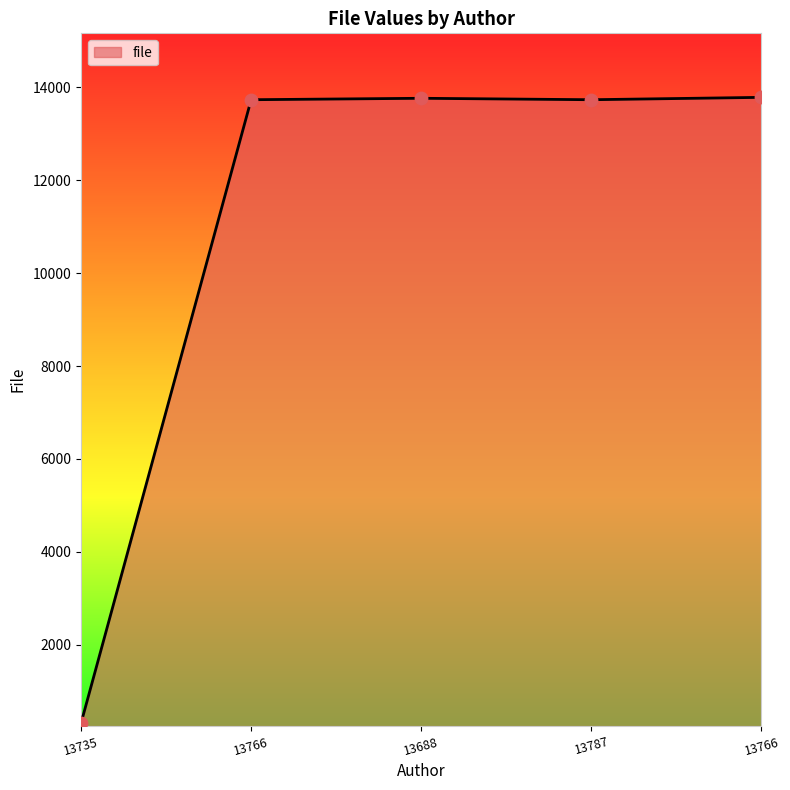

Between 13766 and 13787, which is larger?

13766